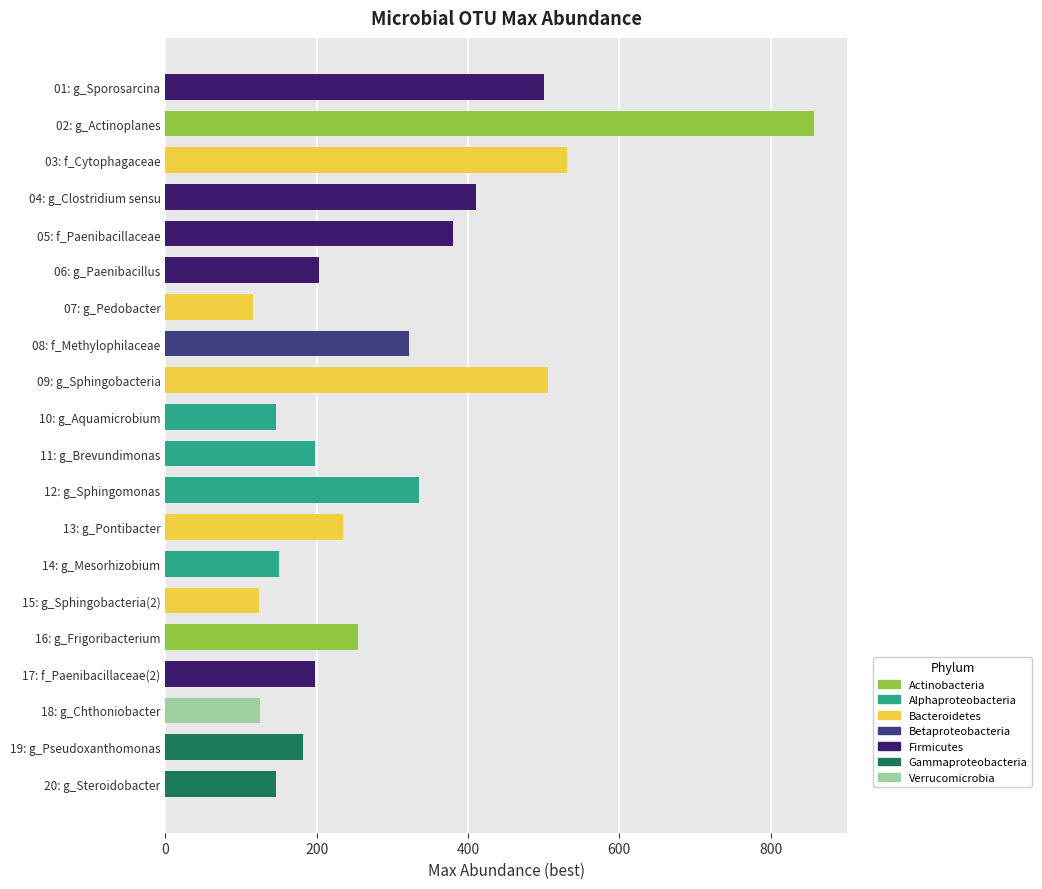

Between 19: g_Pseudoxanthomonas and 14: g_Mesorhizobium, which is larger?

19: g_Pseudoxanthomonas